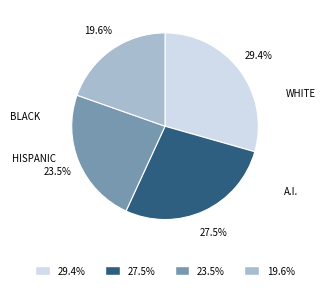

Is there any slice that represents more than half of the pie?

No